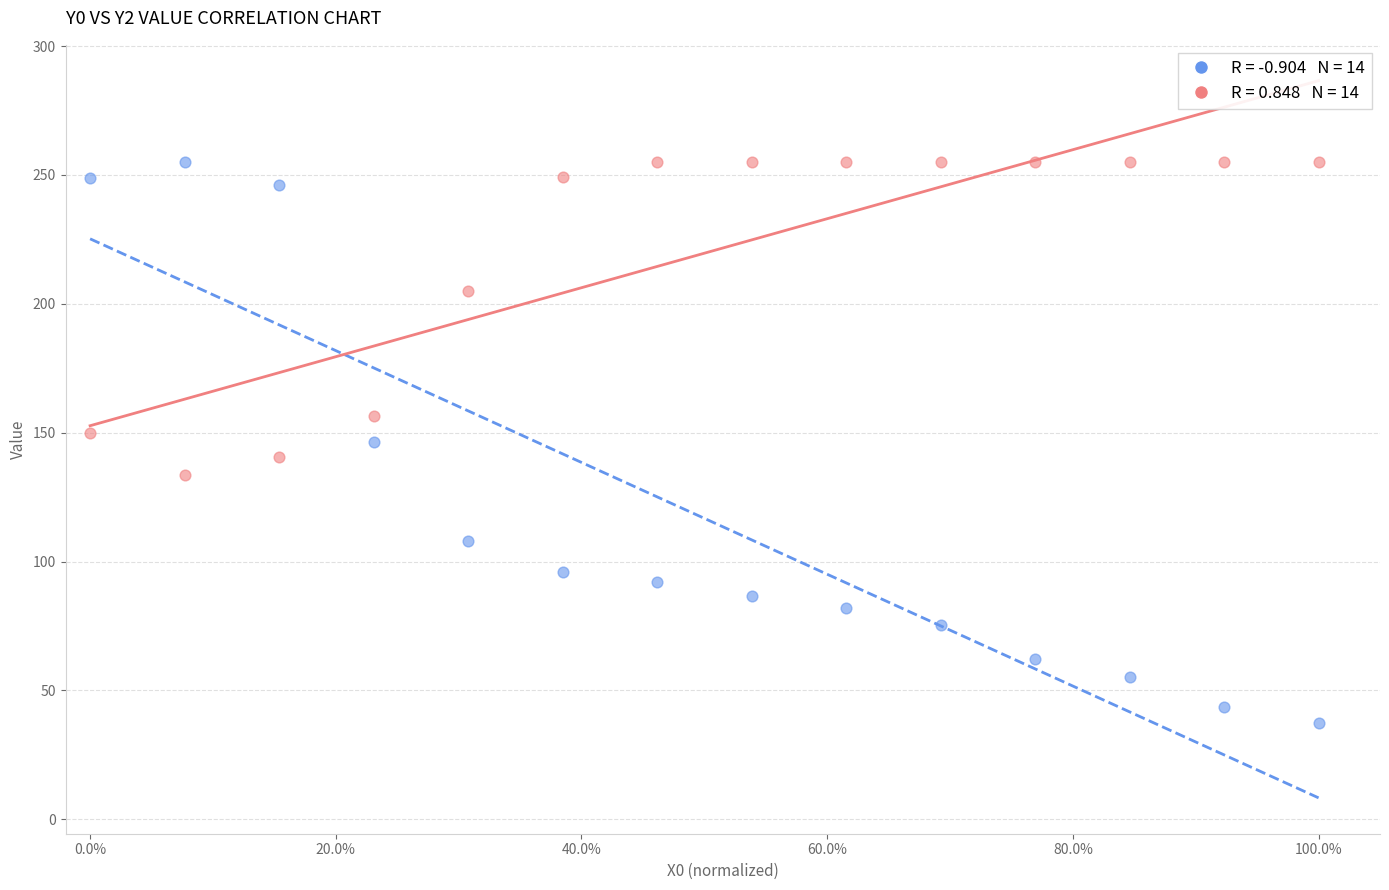

Across all data points, what is the range of X values (max minus min)?

1.0